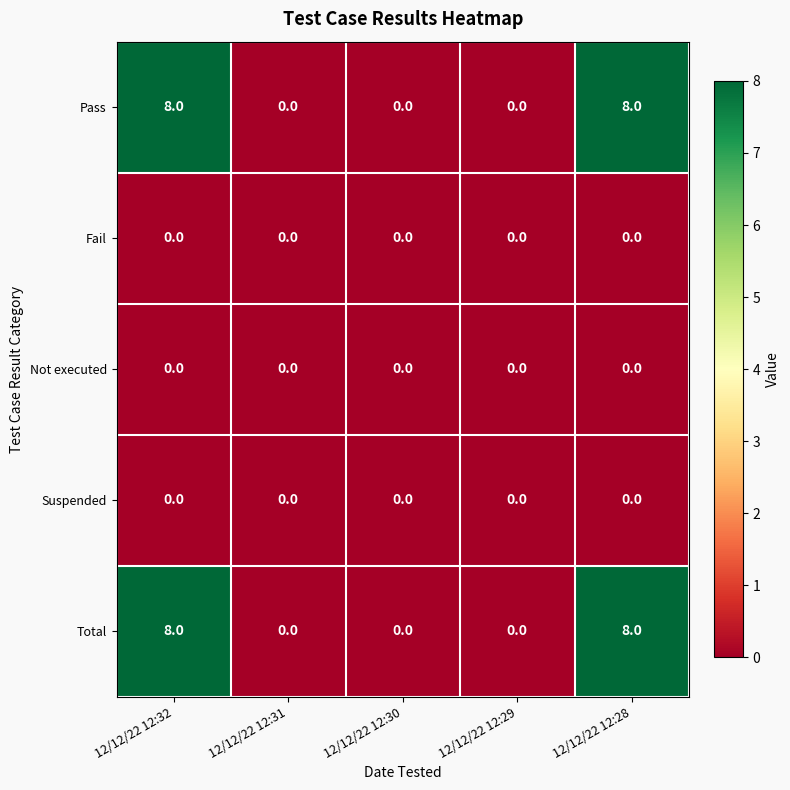

What is the total value across all series at 12/12/22 12:32?

16